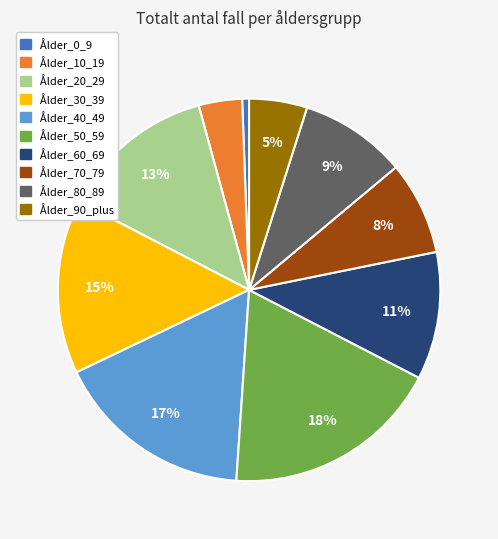

Is Ålder_40_49 the majority of the pie?

No